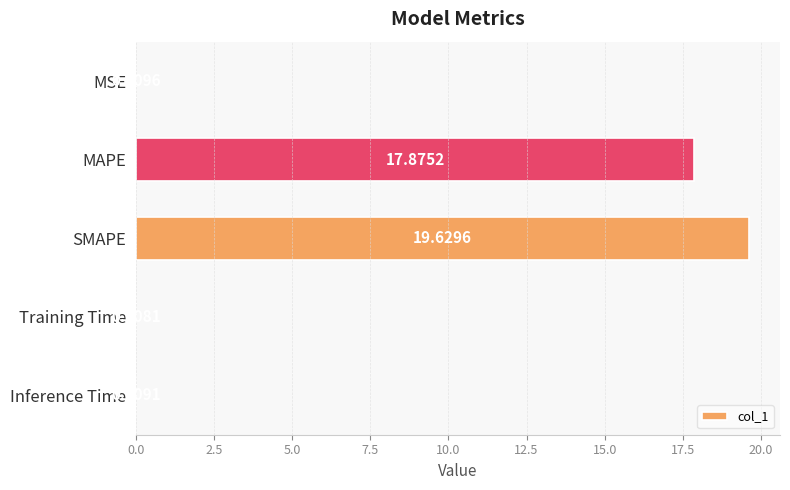

What is the maximum value shown in the chart?

19.6